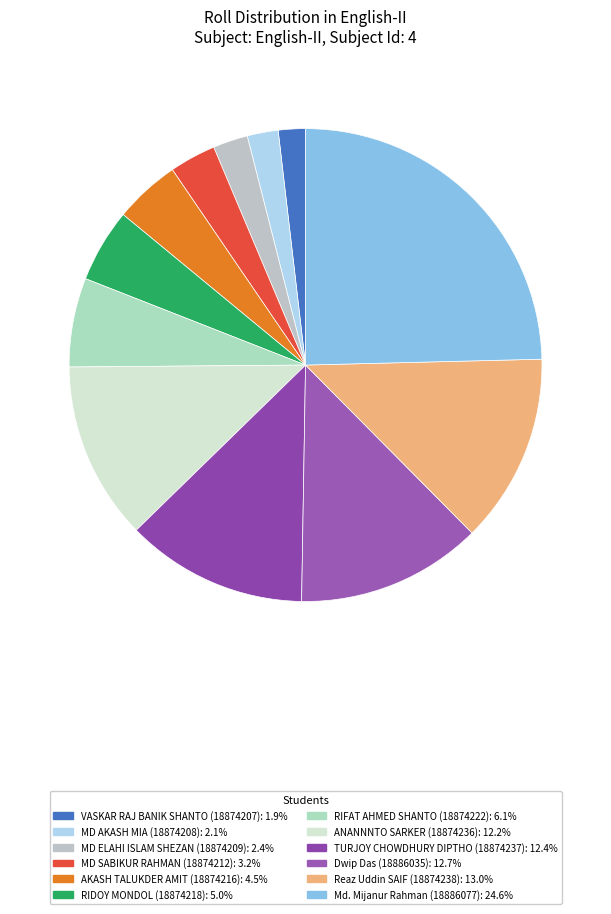

What percentage is NOT represented by Reaz Uddin SAIF?

87.0%